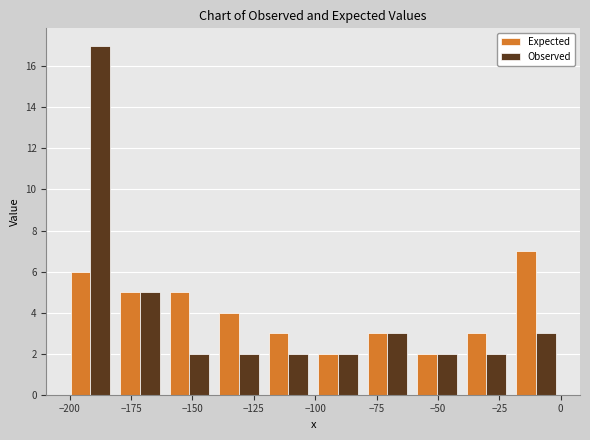

What is the height of the Expected bar covering -100 to -80 on the x-axis? Neither the bar edges nor the heights are printed on the chart, so give them approximately, as read against the axes.

2